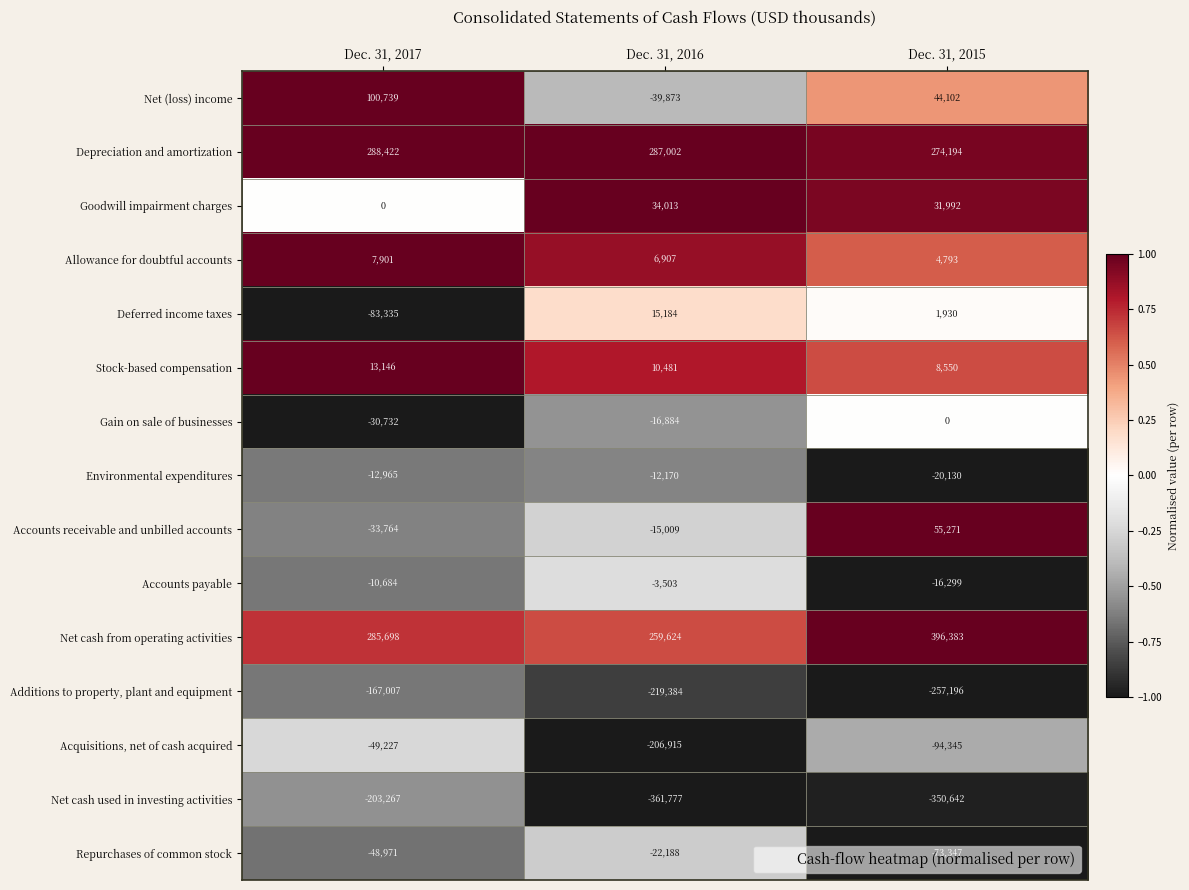

The Additions to property, plant and equipment series shows -257196 at Dec. 31, 2015. True or false?

True